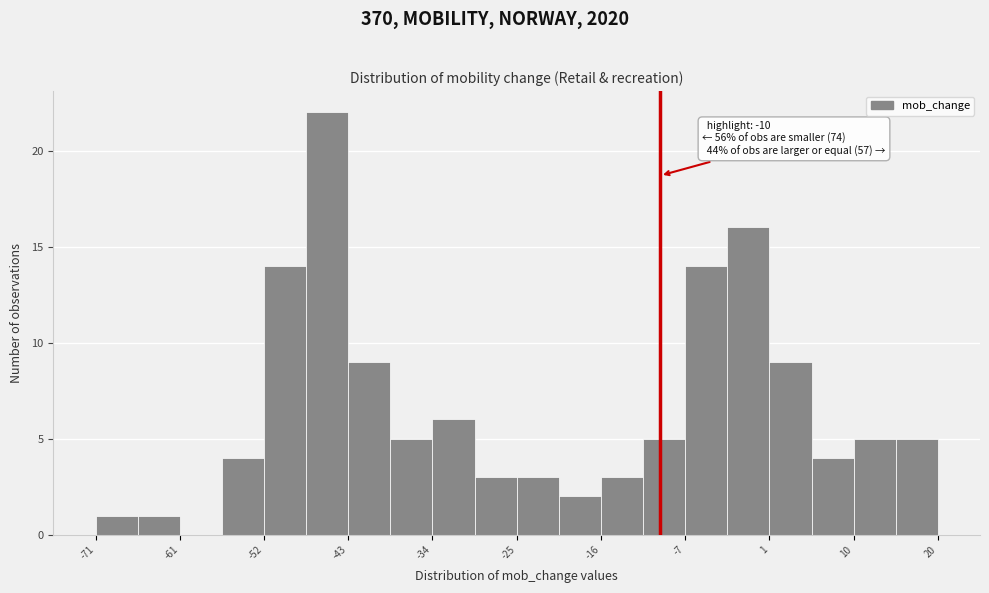

Which range on the x-axis has the tallest bar?

-48 to -44